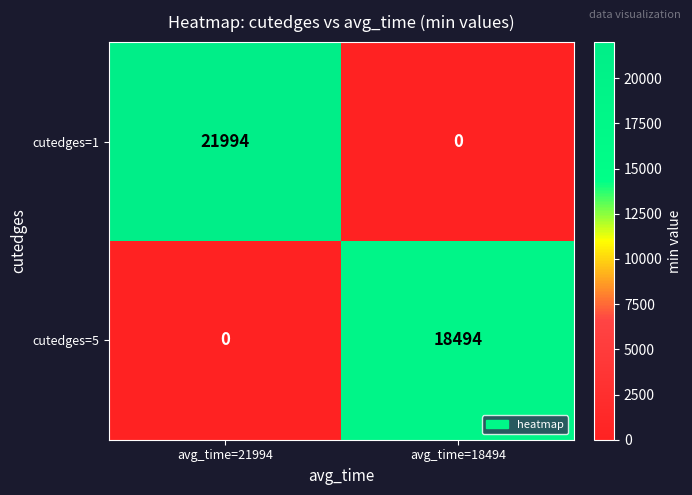

Reading left to right, what are all the values shown in this chart?

cutedges=1: 21994	0
cutedges=5: 0	18494